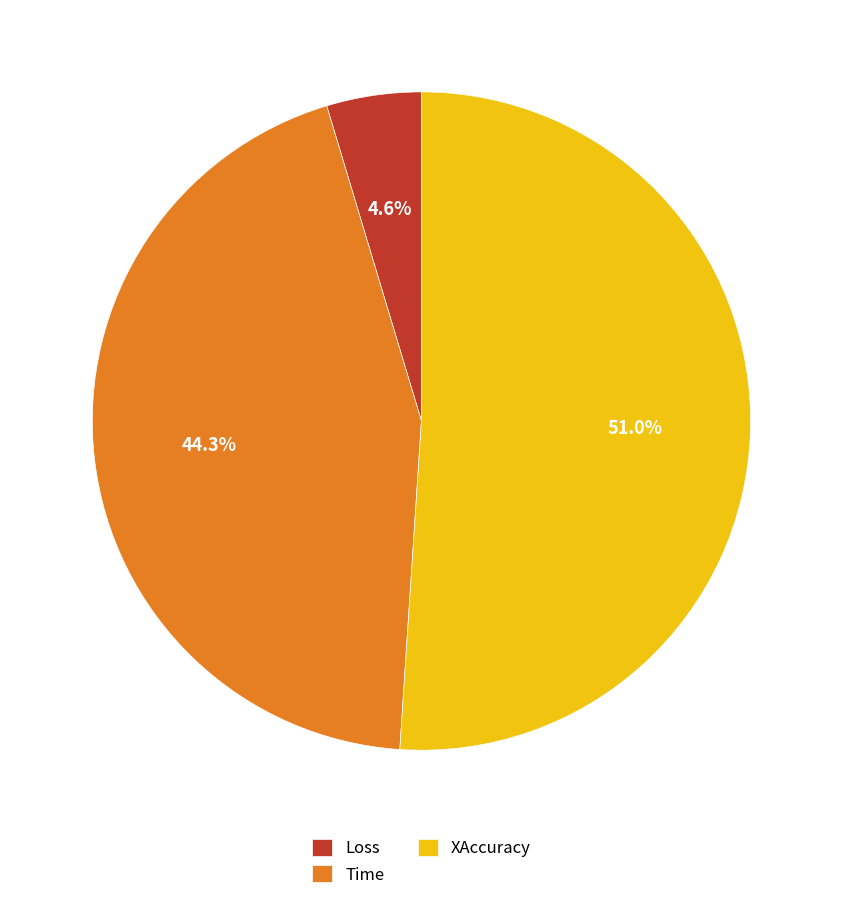

Count the number of slices in the pie.

3